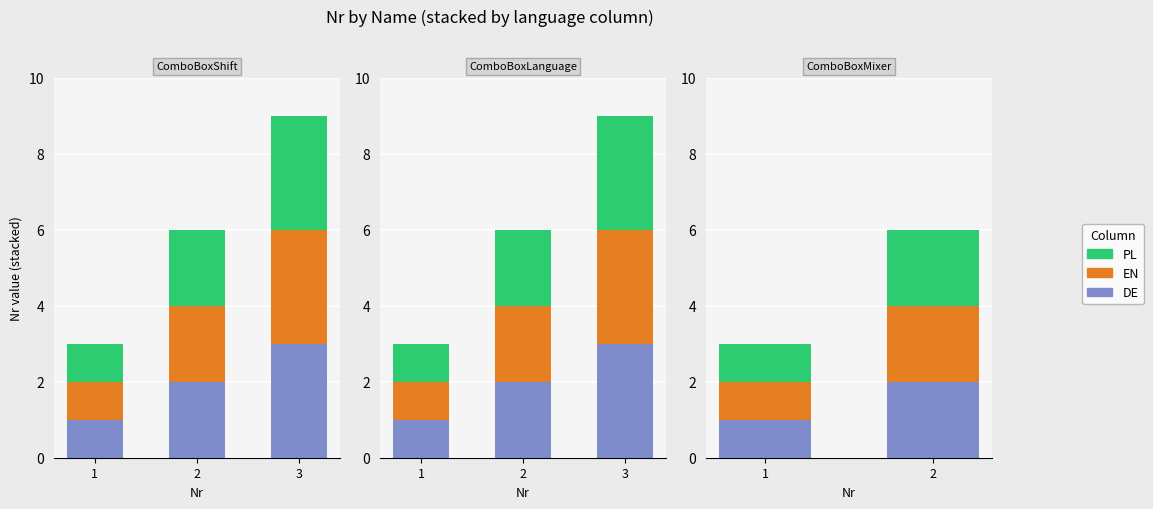

What are all the series names shown in the legend?

DE, EN, PL